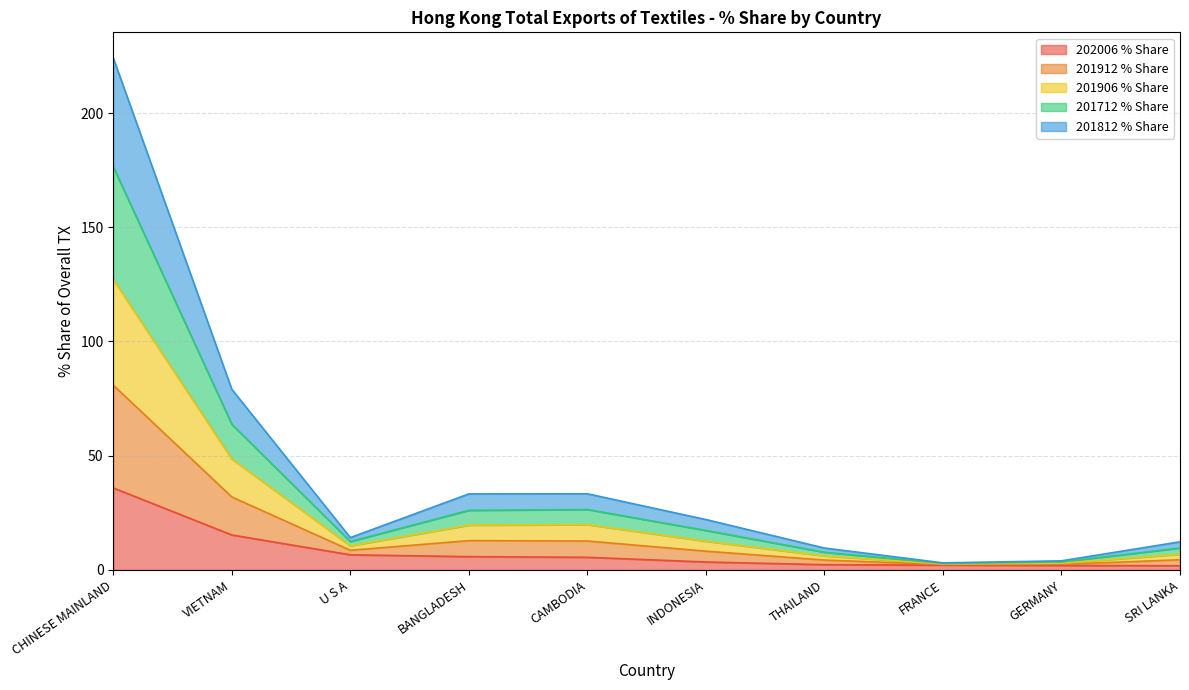

What is the highest value of the 202006 % Share series?

35.9